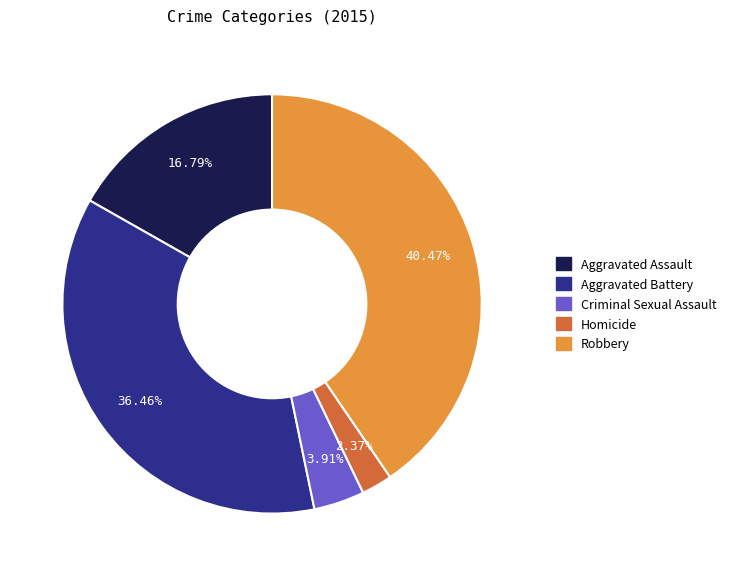

How many segments does this pie chart have?

5